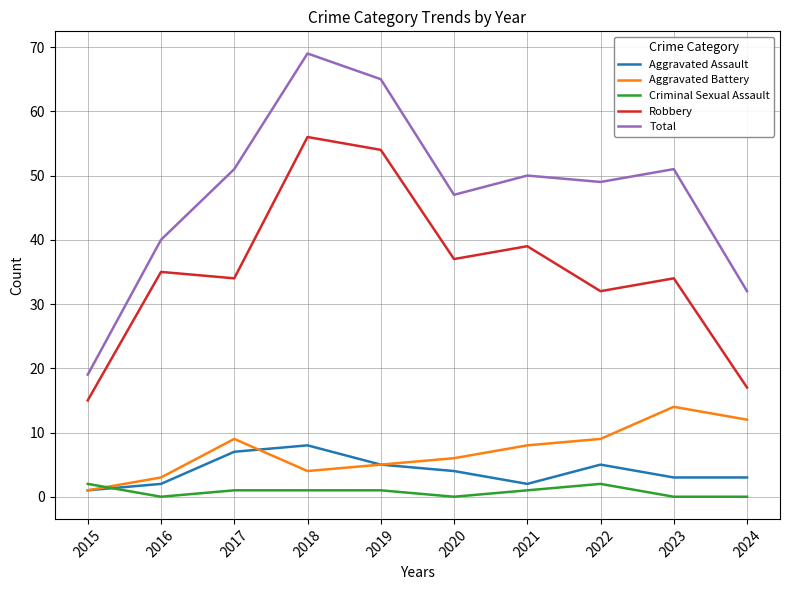

Between 2017 and 2018, which series saw the biggest shift?

Robbery